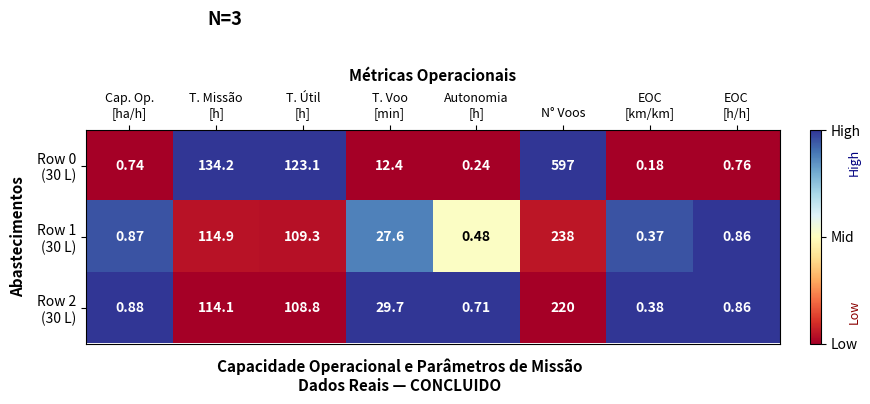

At which category does the chart reach its peak across all series?

N° Voos